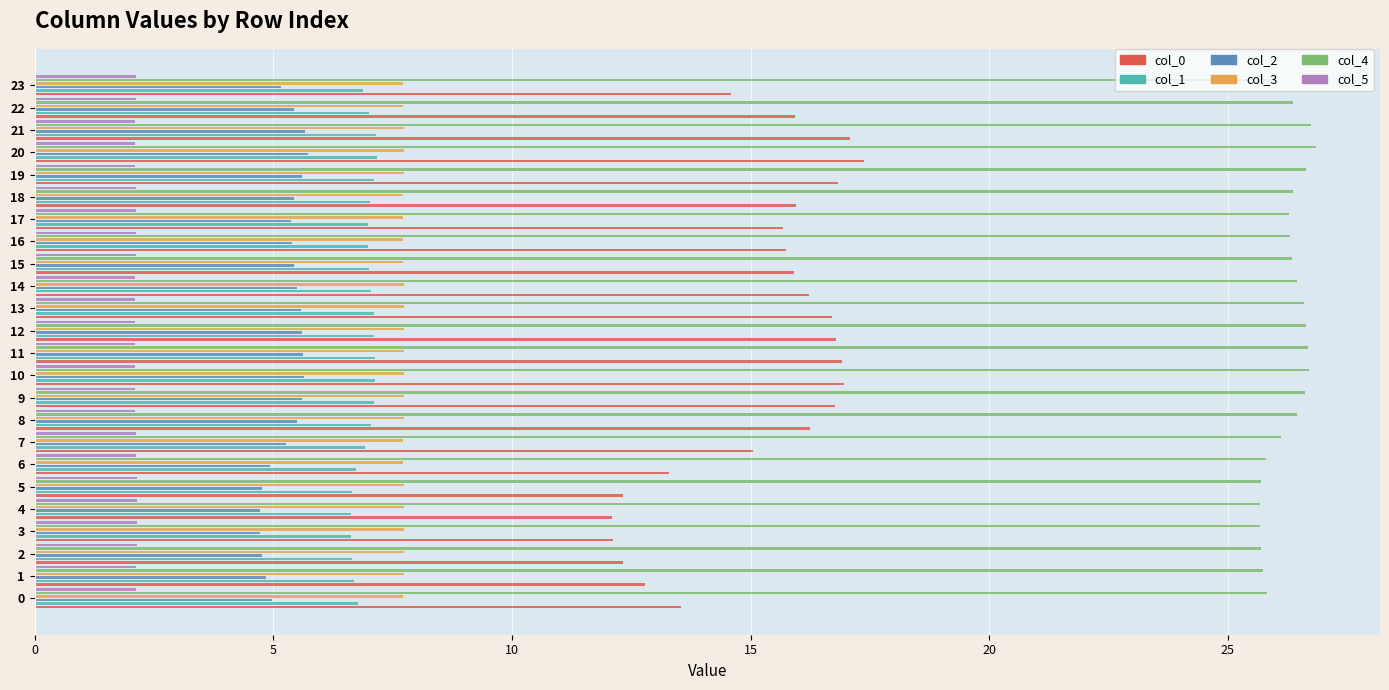

Reading left to right, extract all data points from this chart.

col_0: 13.5	12.8	12.3	12.1	12.1	12.3	13.3	15.1	16.2	16.8	17.0	16.9	16.8	16.7	16.2	15.9	15.7	15.7	15.9	16.8	17.4	17.1	15.9	14.6
col_1: 6.8	6.7	6.6	6.6	6.6	6.6	6.7	6.9	7.1	7.1	7.1	7.1	7.1	7.1	7.0	7.0	7.0	7.0	7.0	7.1	7.2	7.1	7.0	6.9
col_2: 5.0	4.8	4.8	4.7	4.7	4.8	4.9	5.3	5.5	5.6	5.6	5.6	5.6	5.6	5.5	5.4	5.4	5.4	5.4	5.6	5.7	5.7	5.4	5.2
col_3: 7.7	7.7	7.7	7.7	7.7	7.7	7.7	7.7	7.7	7.7	7.7	7.7	7.7	7.7	7.7	7.7	7.7	7.7	7.7	7.7	7.7	7.7	7.7	7.7
col_4: 25.8	25.7	25.7	25.7	25.7	25.7	25.8	26.1	26.5	26.6	26.7	26.7	26.6	26.6	26.4	26.4	26.3	26.3	26.4	26.6	26.8	26.7	26.4	26.0
col_5: 2.1	2.1	2.1	2.1	2.1	2.1	2.1	2.1	2.1	2.1	2.1	2.1	2.1	2.1	2.1	2.1	2.1	2.1	2.1	2.1	2.1	2.1	2.1	2.1